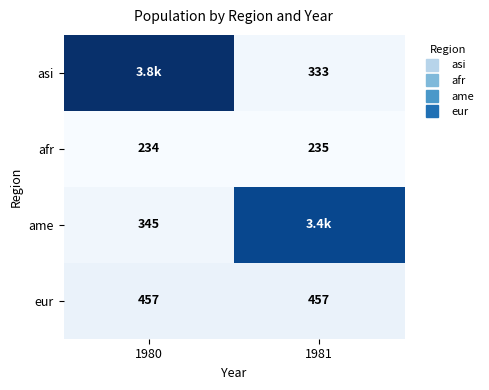

How many categories are shown in the chart?

2